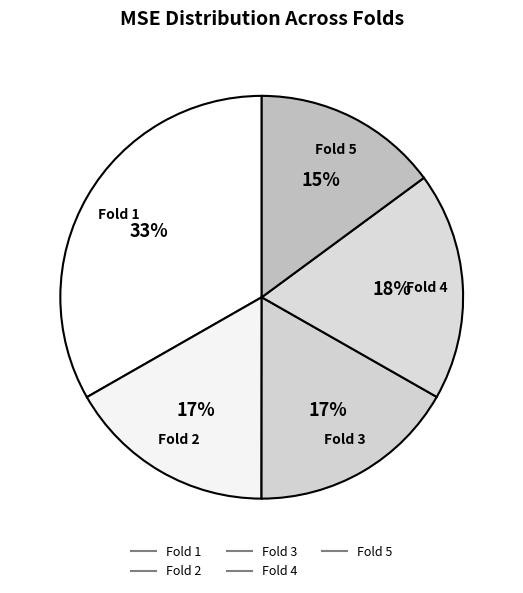

Count the number of slices in the pie.

5